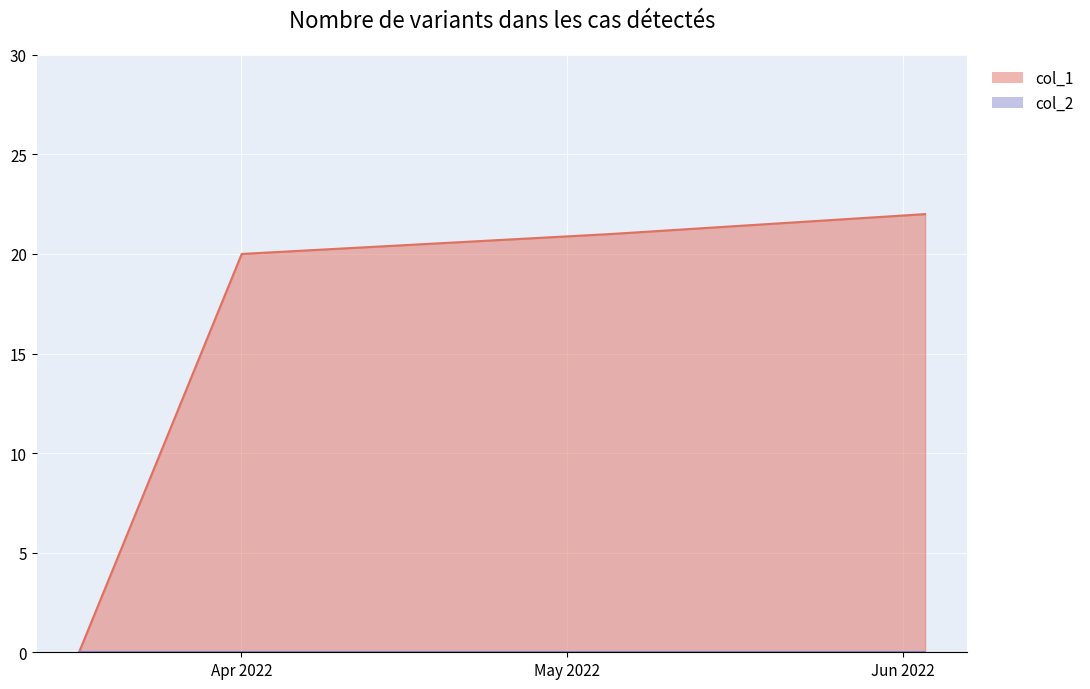

Rank the categories by value from lowest to highest.

1647477221, 1648773175, 1651710803, 1654216401